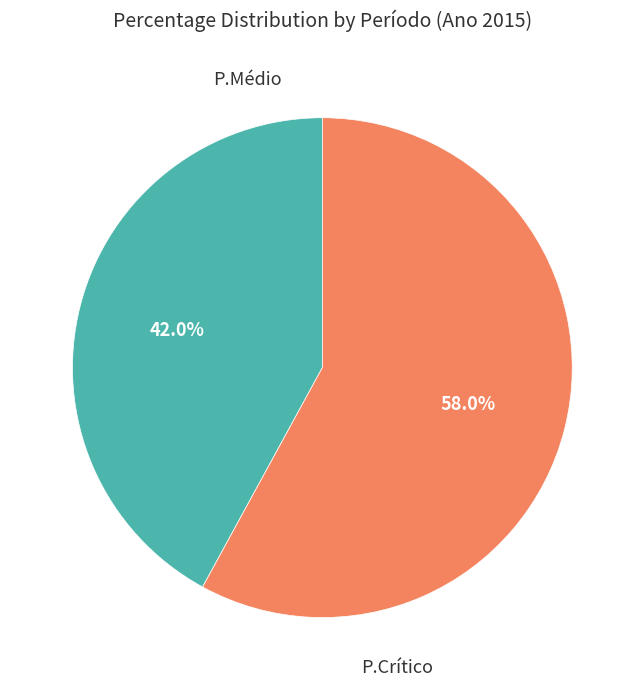

Is there a majority slice in this chart?

Yes